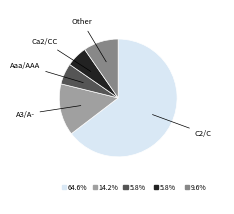

Count the number of slices in the pie.

5